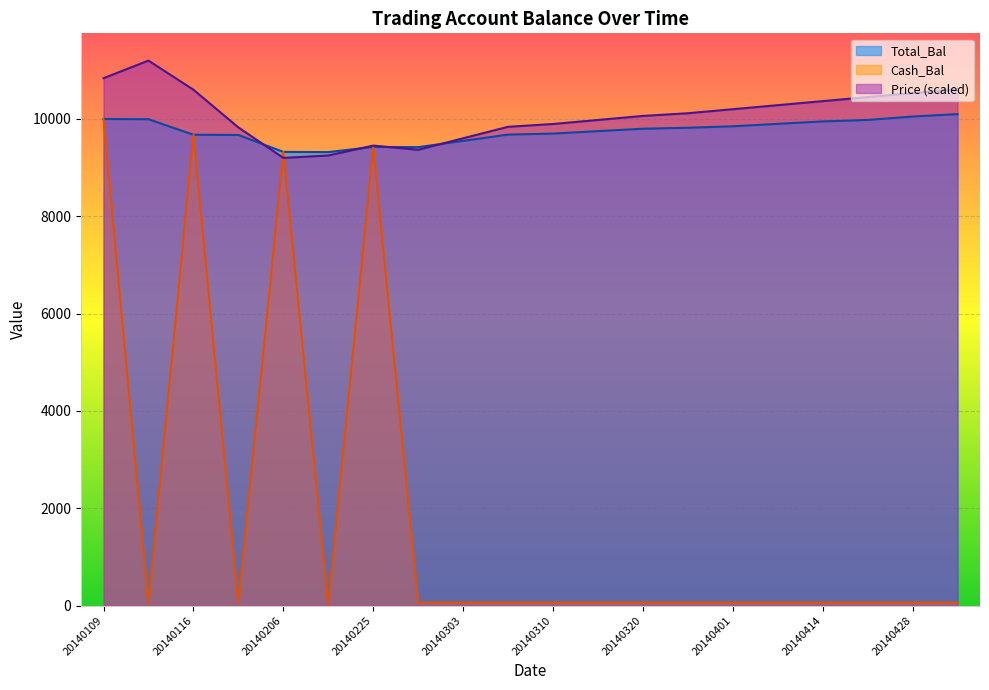

Is the value of Total_Bal at 20140307 greater than the value of Price at 20140325?

No